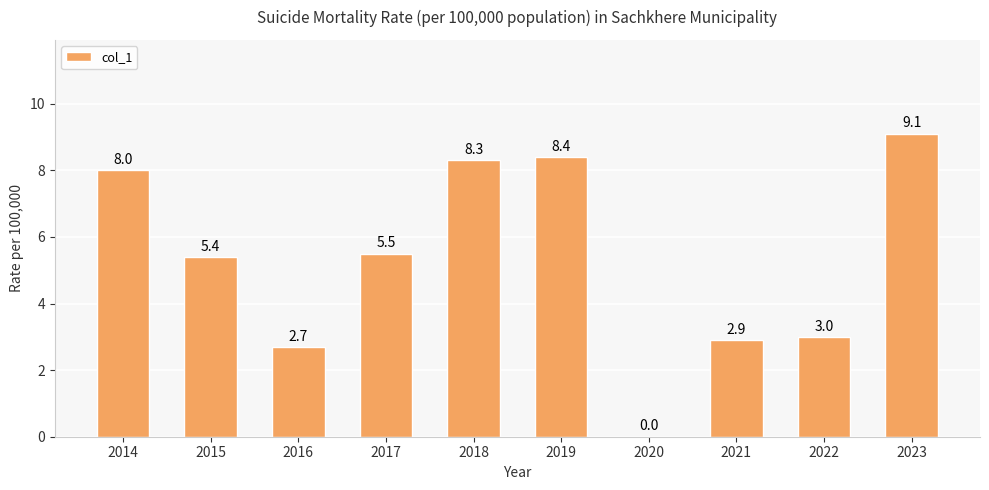

The chart shows a value of 8.0 at 2014. True or false?

True